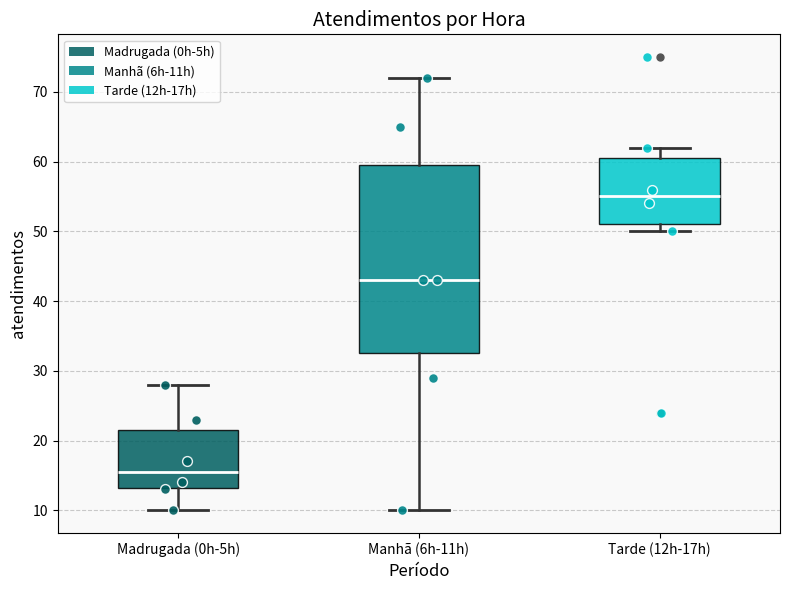

Comparing the boxes themselves (not the whiskers), which one is the tallest?

Manhã (6h-11h)